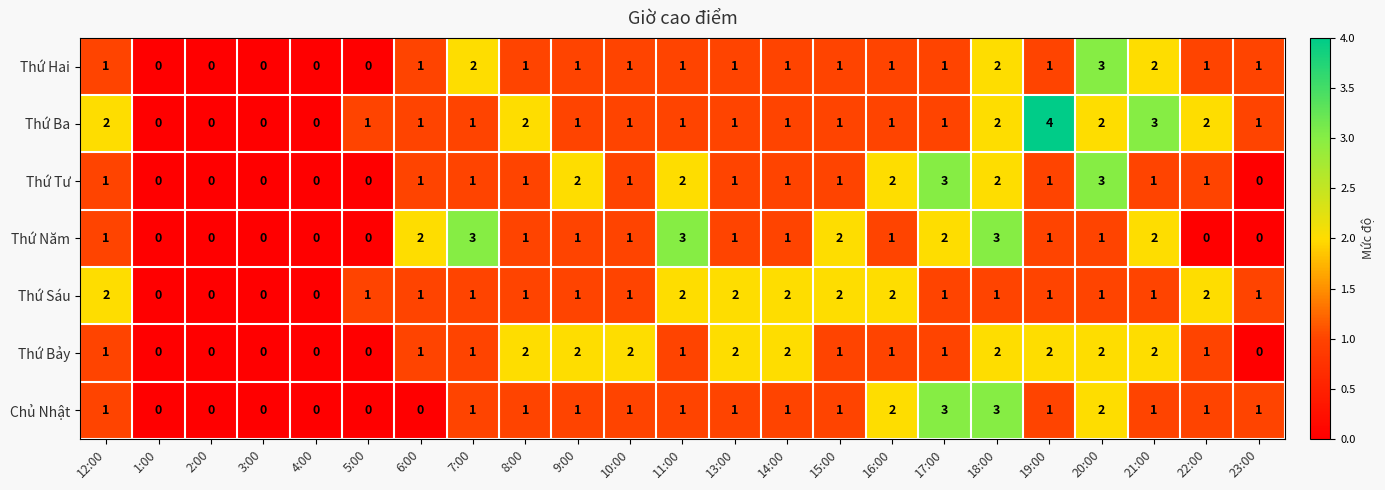

At which category does the chart reach its peak across all series?

19:00